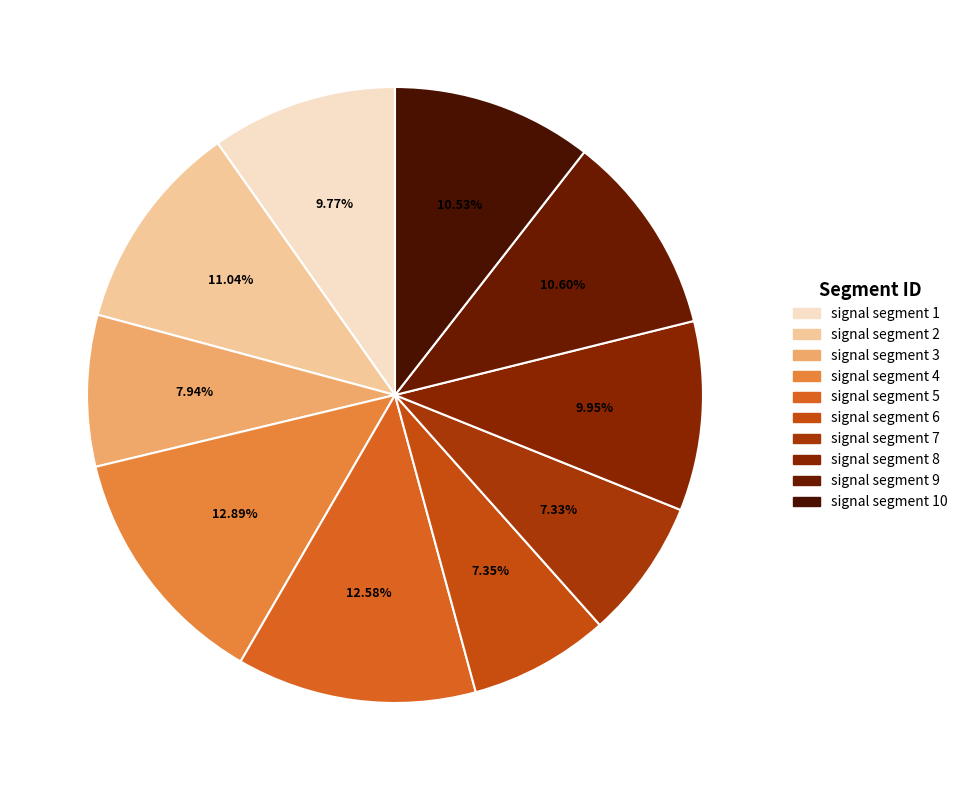

How many slices are in this pie chart?

10